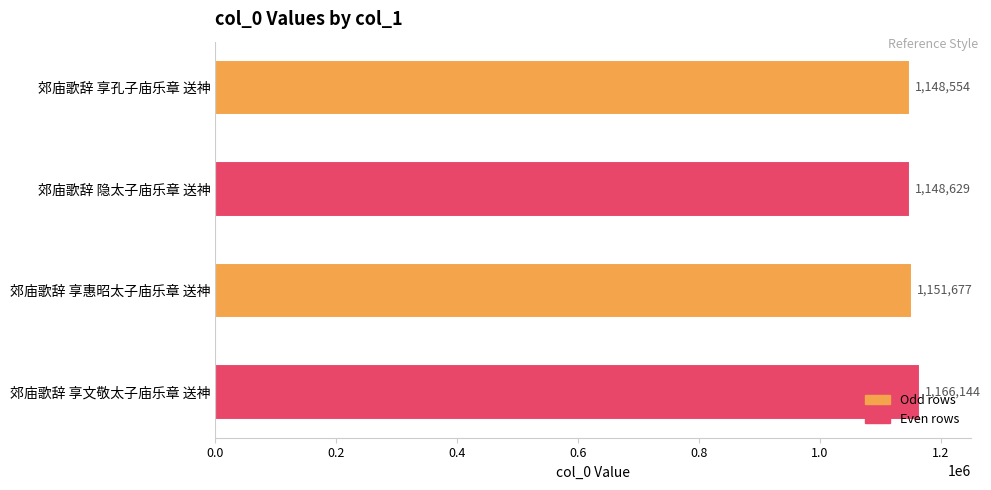

List the labels in order of value, largest first.

郊庙歌辞 享文敬太子庙乐章 送神, 郊庙歌辞 享惠昭太子庙乐章 送神, 郊庙歌辞 隐太子庙乐章 送神, 郊庙歌辞 享孔子庙乐章 送神